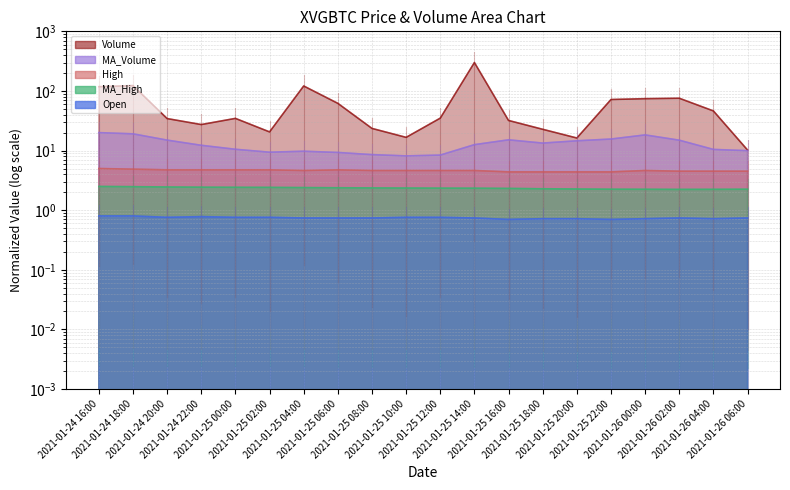

What is the sum of all MA_Volume values?

255.4